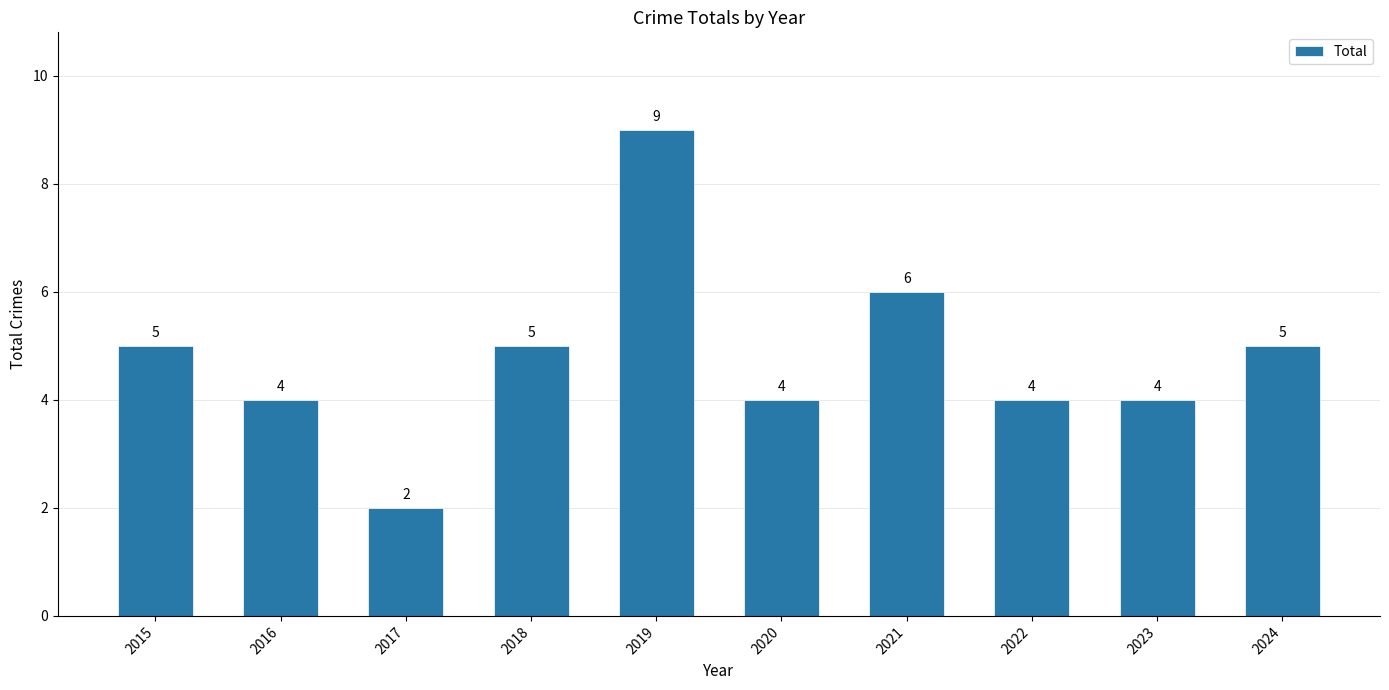

Which label corresponds to the smallest value in the chart?

2017